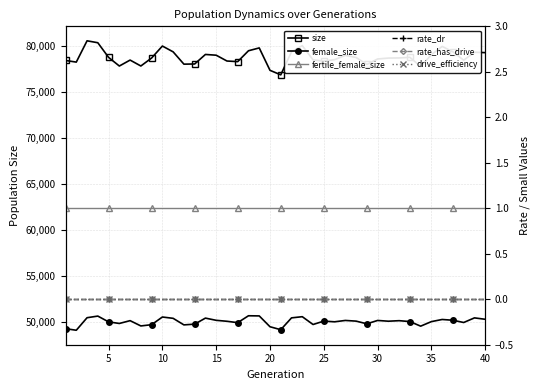

Reading left to right, transcribe all the data shown in this chart.

size: 78382	78202	80517	80307	78717	77777	78423	77780	78648	79948	79316	77980	77999	79034	78952	78321	78254	79435	79744	77309	76819	79324	79996	78446	78304	78469	78931	78706	77945	78543	78640	78655	78723	77723	79006	79909	79315	78409	79273	79232
female_size: 49238	49067	50429	50606	49978	49804	50110	49535	49672	50506	50362	49650	49731	50386	50146	50042	49890	50641	50625	49448	49126	50412	50540	49692	50060	49985	50132	50059	49767	50131	50050	50107	50010	49512	50006	50237	50154	49909	50411	50259
fertile_female_size: 1	1	1	1	1	1	1	1	1	1	1	1	1	1	1	1	1	1	1	1	1	1	1	1	1	1	1	1	1	1	1	1	1	1	1	1	1	1	1	1
rate_dr: 0	0	0	0	0	0	0	0	0	0	0	0	0	0	0	0	0	0	0	0	0	0	0	0	0	0	0	0	0	0	0	0	0	0	0	0	0	0	0	0
rate_has_drive: 0	0	0	0	0	0	0	0	0	0	0	0	0	0	0	0	0	0	0	0	0	0	0	0	0	0	0	0	0	0	0	0	0	0	0	0	0	0	0	0
drive_efficiency: 0	0	0	0	0	0	0	0	0	0	0	0	0	0	0	0	0	0	0	0	0	0	0	0	0	0	0	0	0	0	0	0	0	0	0	0	0	0	0	0